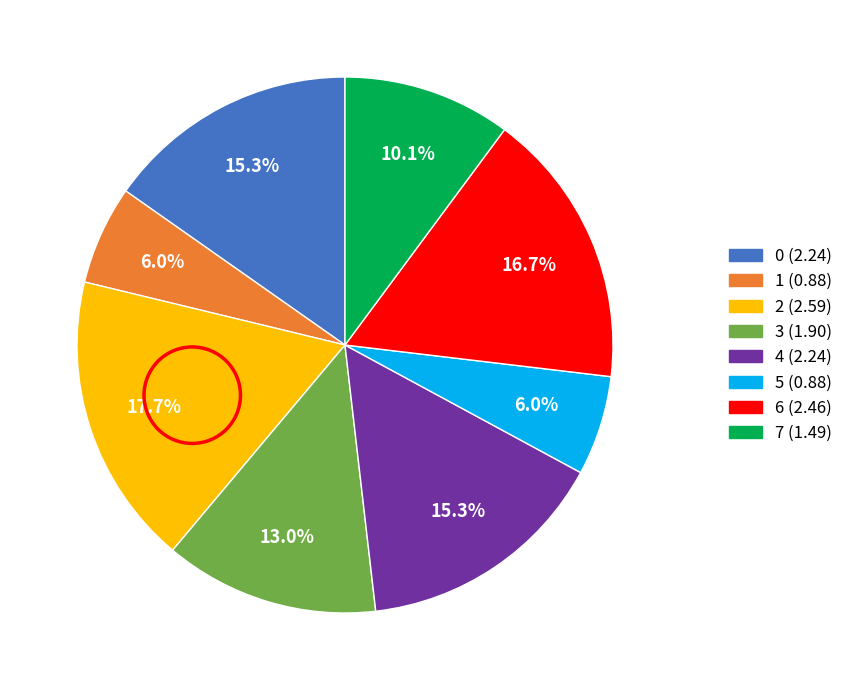

Is there any slice that represents more than half of the pie?

No